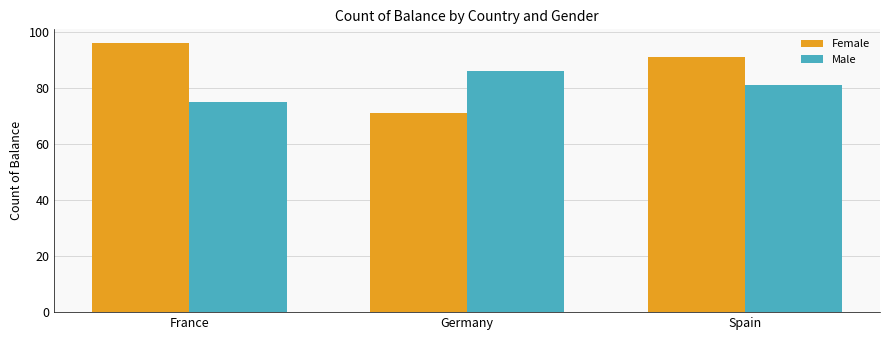

How many bars are there in total?

6